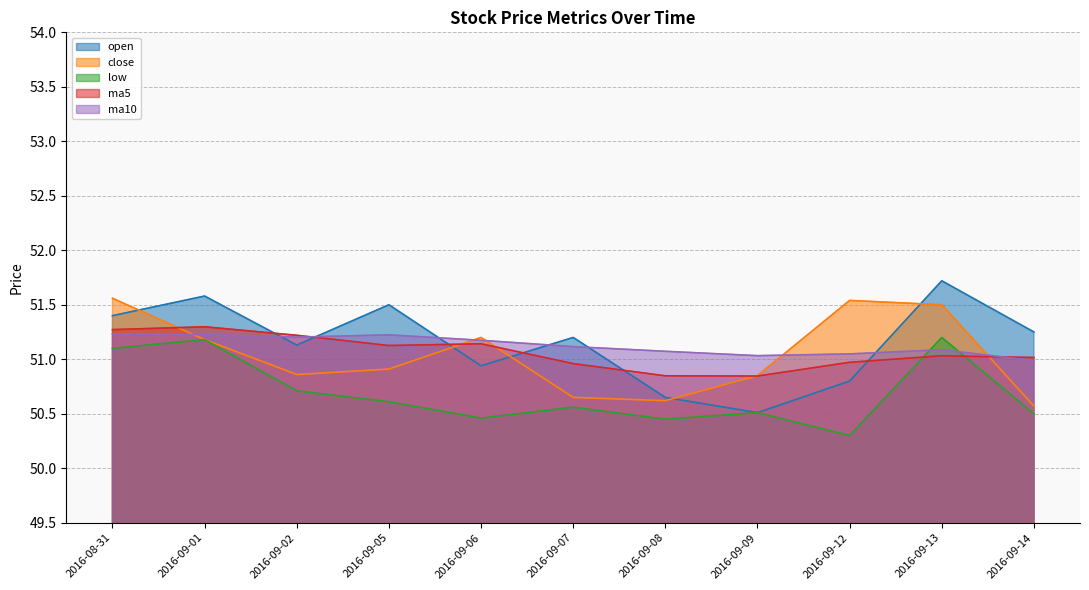

What are all the series names shown in the legend?

open, close, low, ma5, ma10